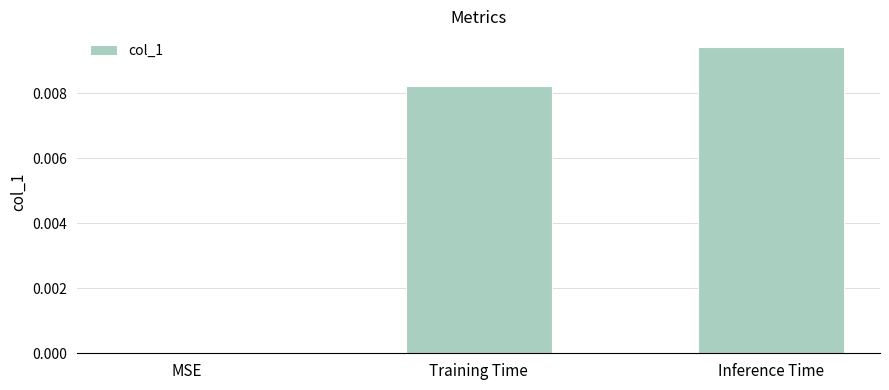

Count the values in the range 0 to 1.

3